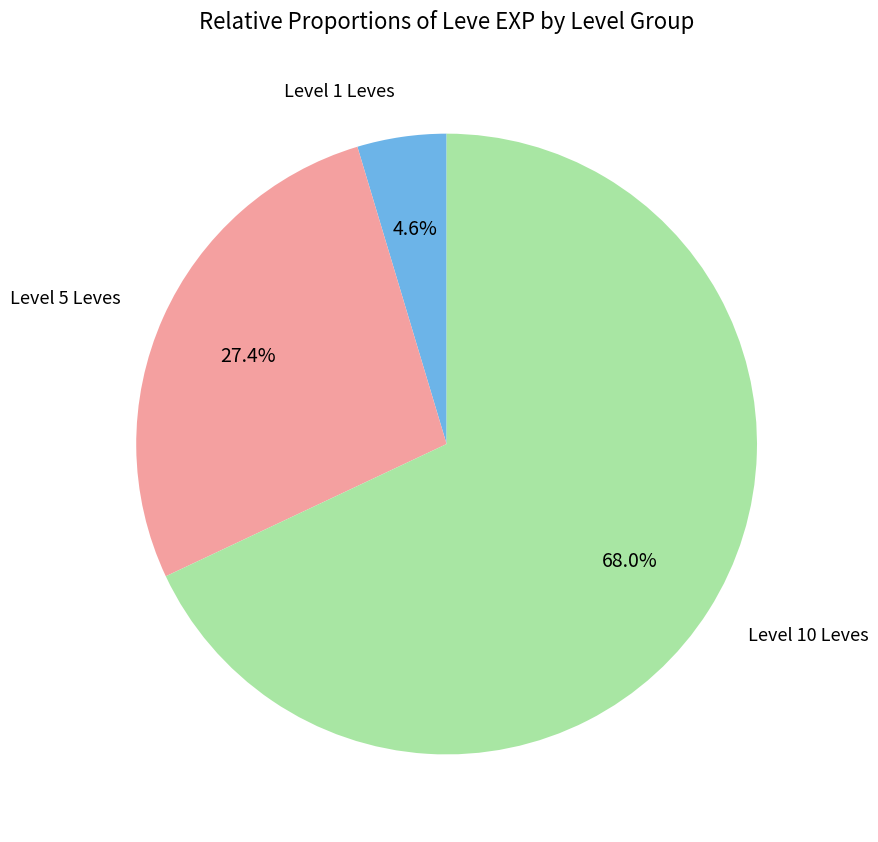

How many segments does this pie chart have?

3